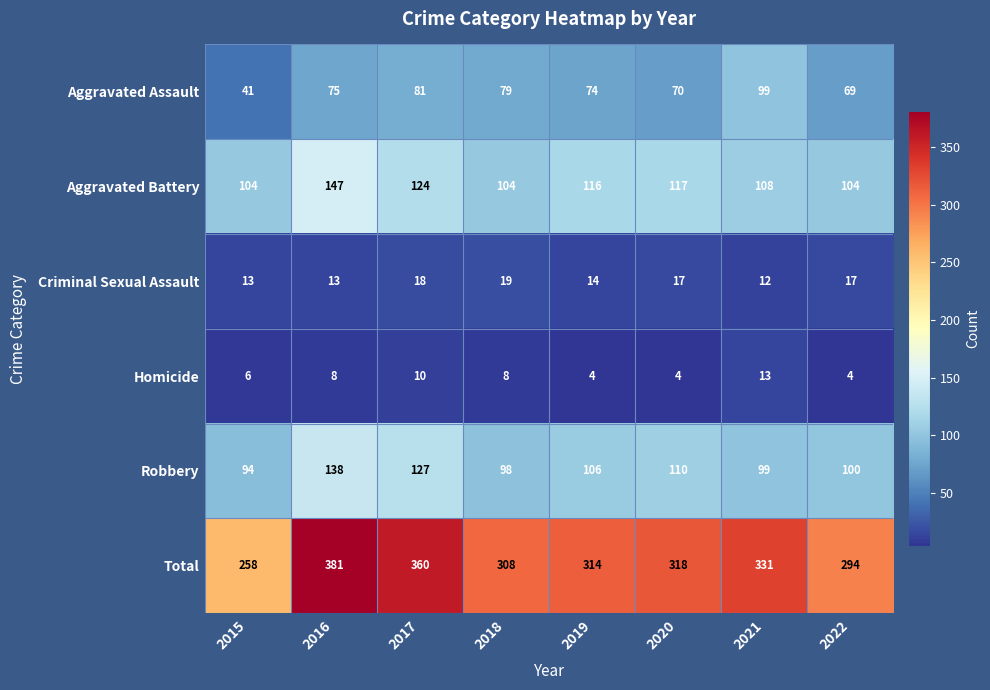

How many values in the Total series are below 318?

4